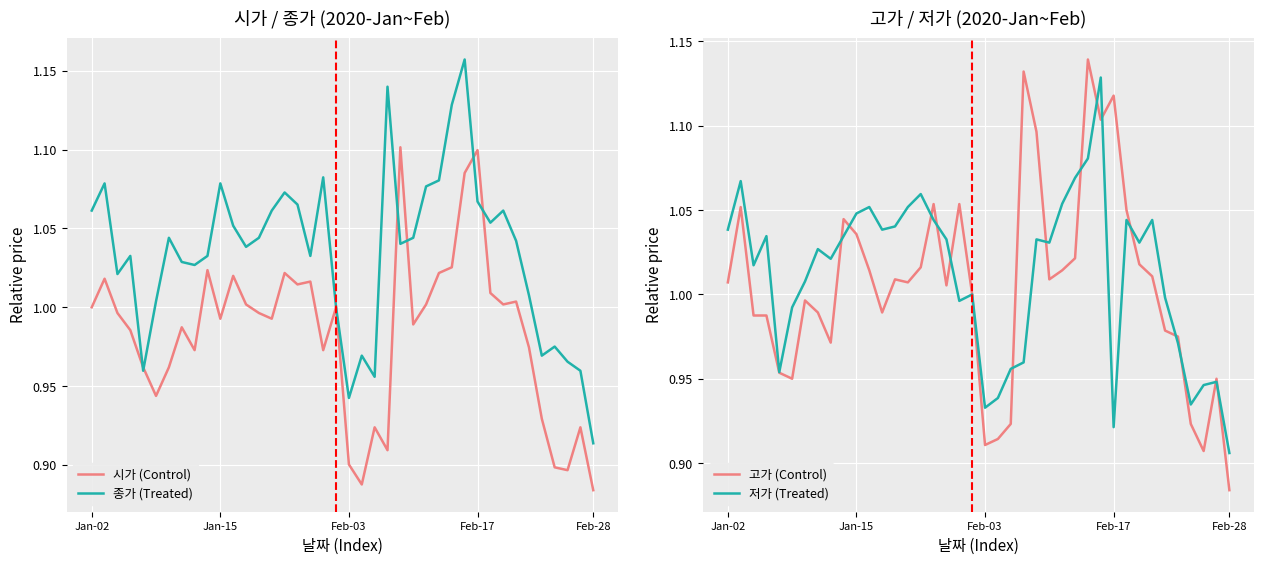

At which label does 고가 (Control) reach its minimum?

Feb-28